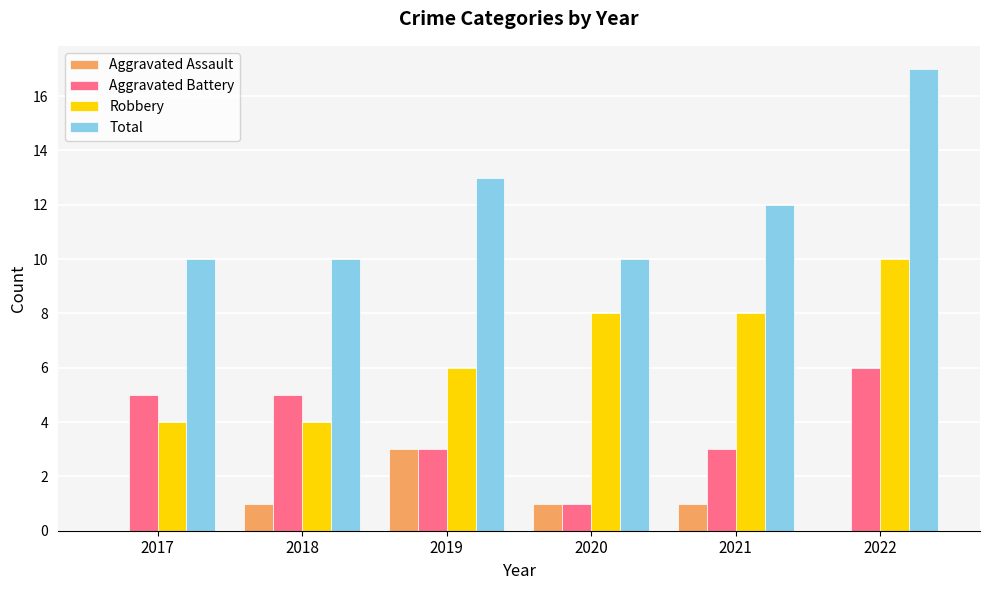

What is the approximate value of Aggravated Assault at 2020?

1